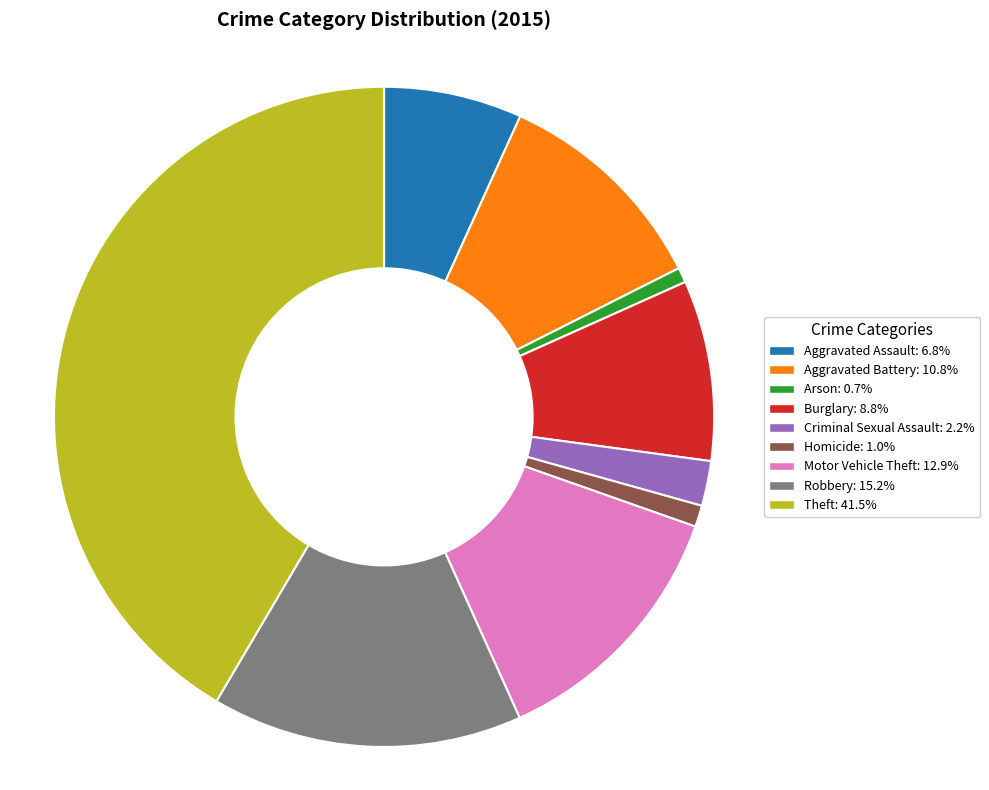

Does Theft account for over 50% of the chart?

No